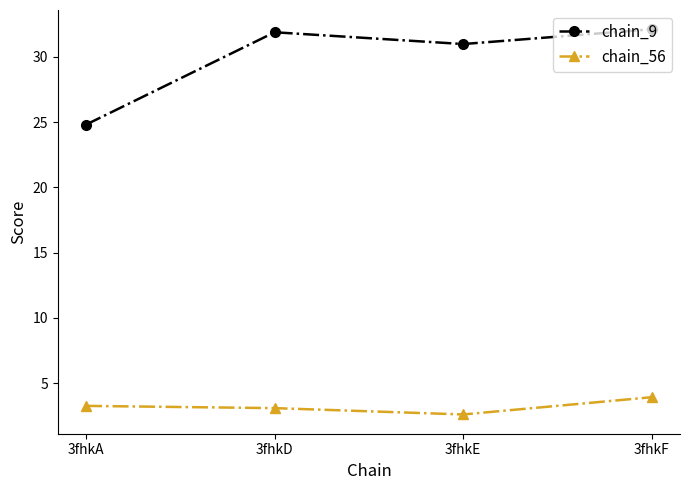

Is the value of chain_56 at 3fhkE greater than the value of chain_9 at 3fhkD?

No